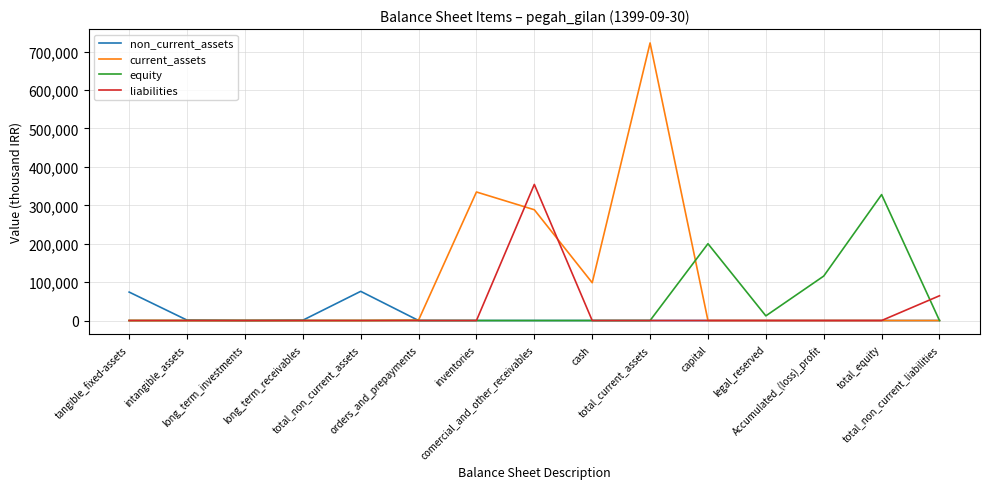

Which series has the largest total across all categories?

current_assets